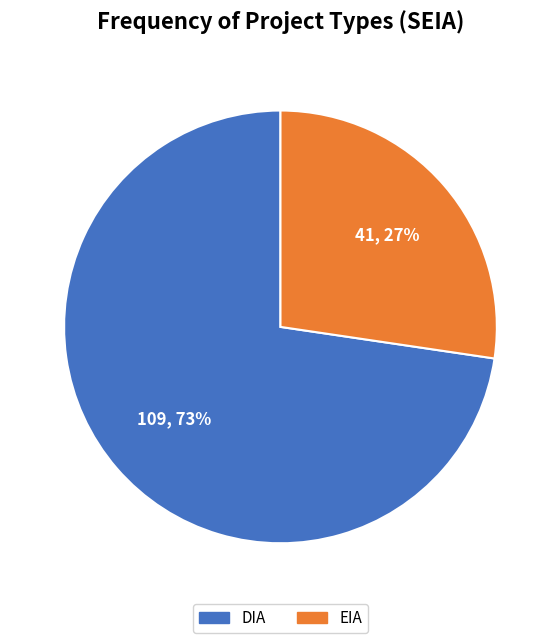

Is the sum of EIA and DIA greater than half?

Yes